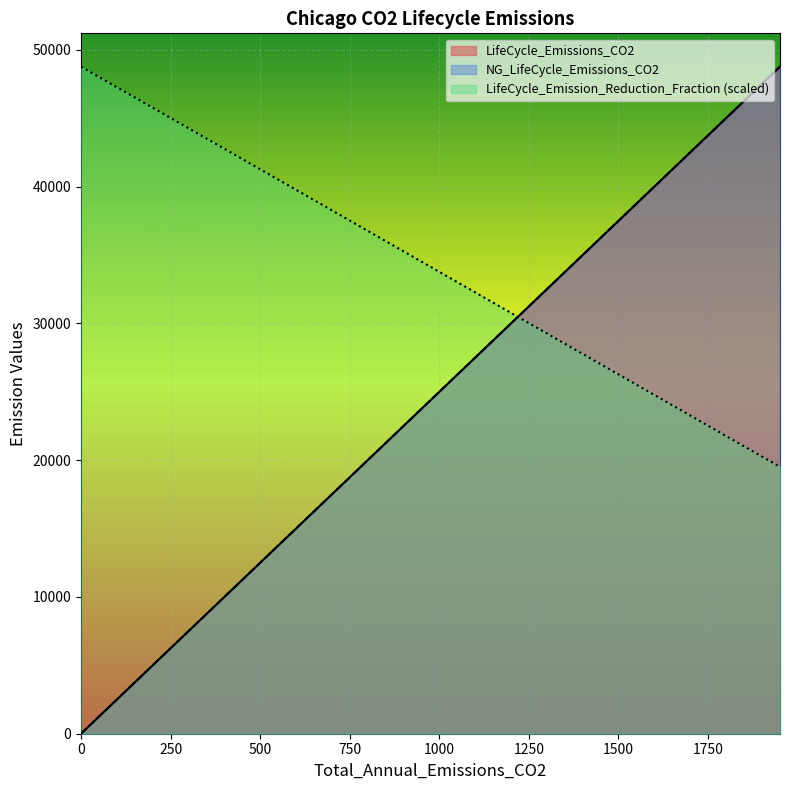

What is the highest value of the LifeCycle_Emission_Reduction_Fraction series?

48772.4